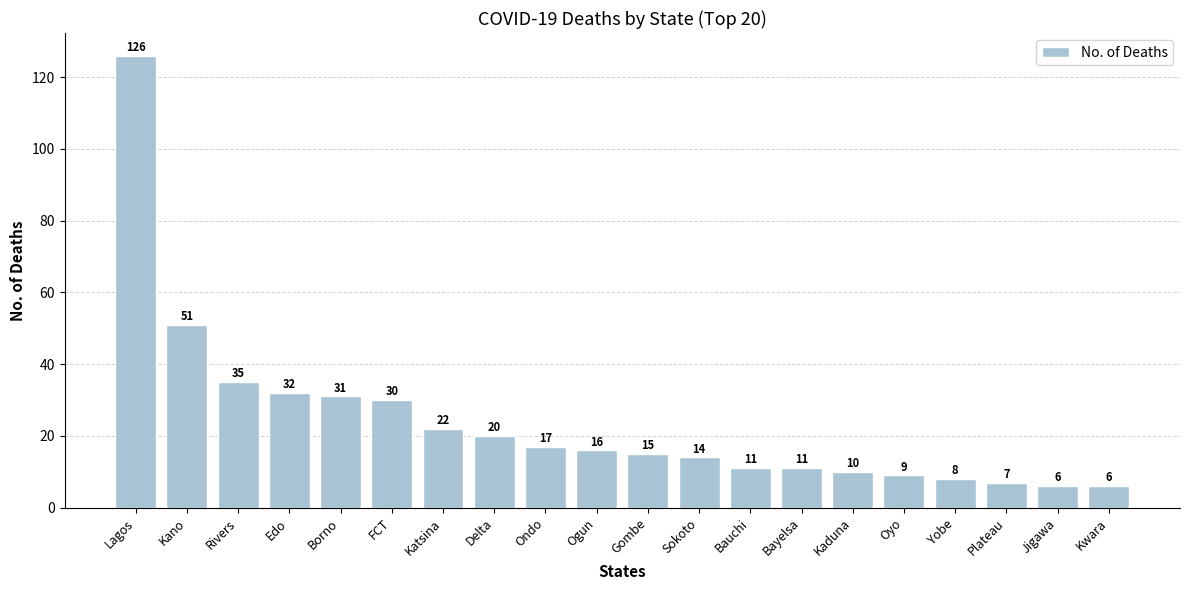

What is the value of the 17th bar from the left?

8